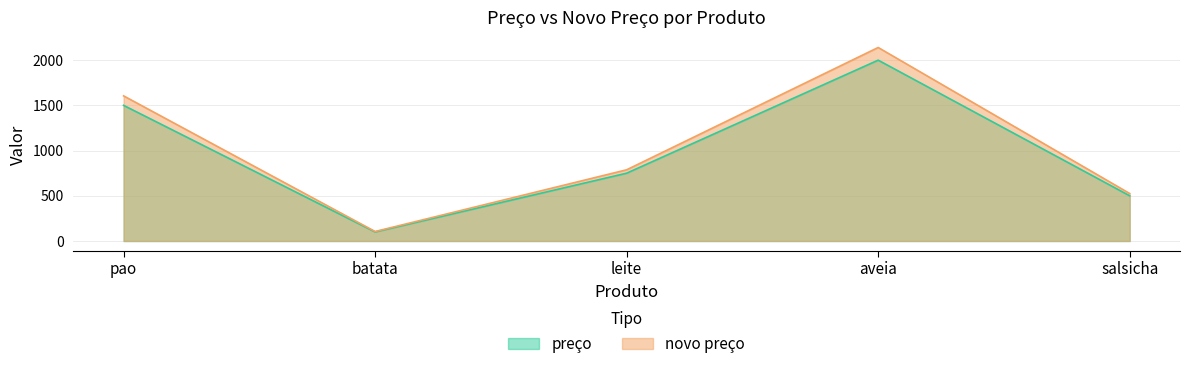

Is the value of novo preço at pao greater than the value of preço at salsicha?

Yes